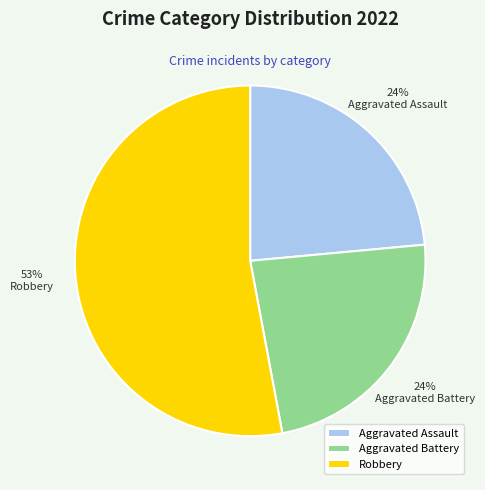

Do Aggravated Assault and Robbery together represent more than half of the pie?

Yes